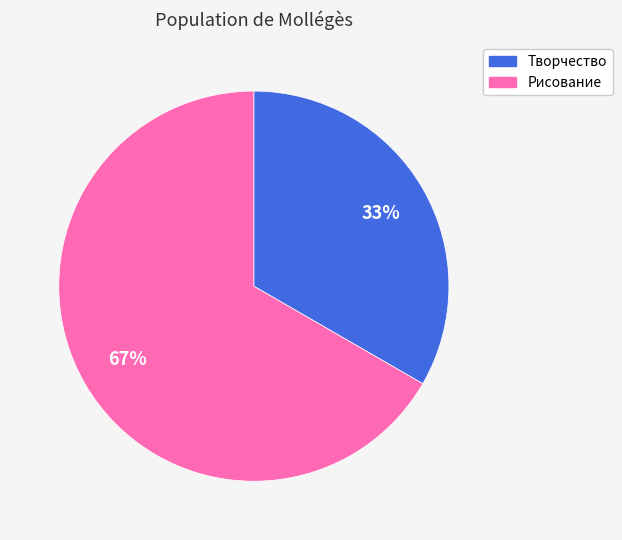

Is it true that Рисование is 67% of the pie?

True